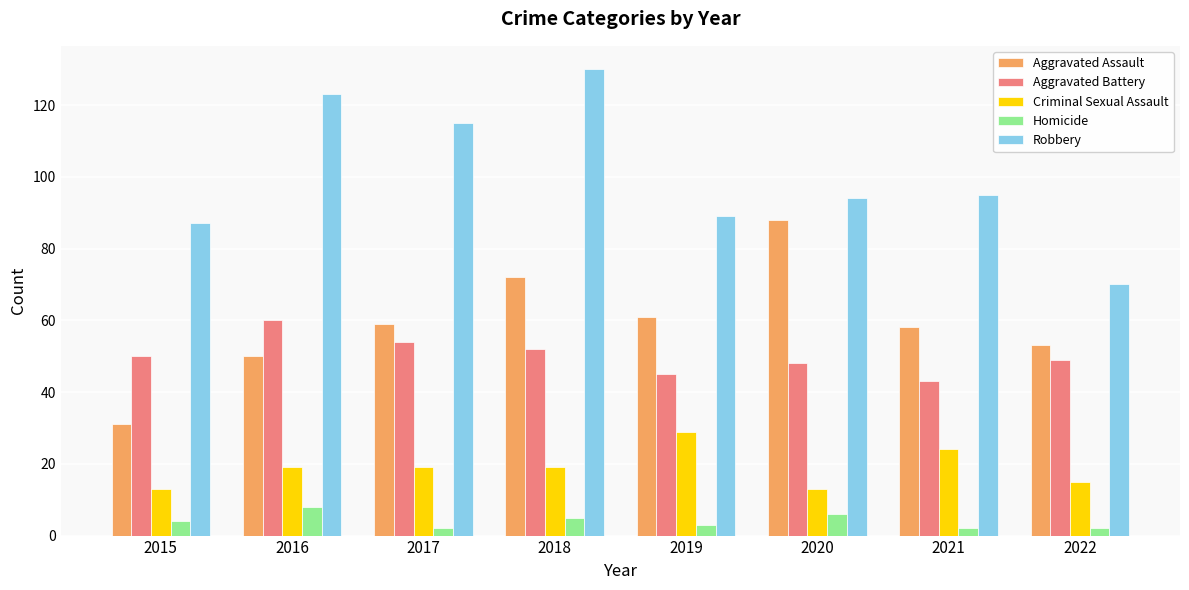

At how many categories does at least one series exceed 47?

8